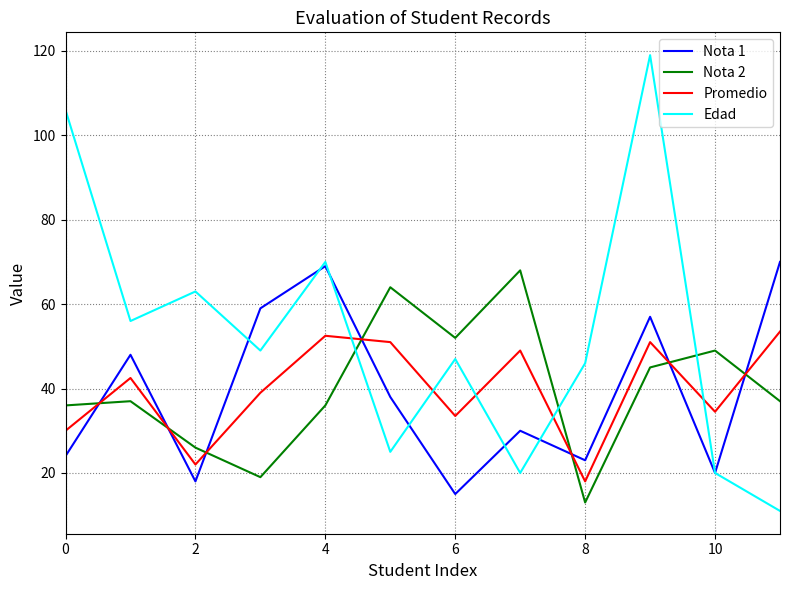

Which series has the largest range (max minus min)?

Edad